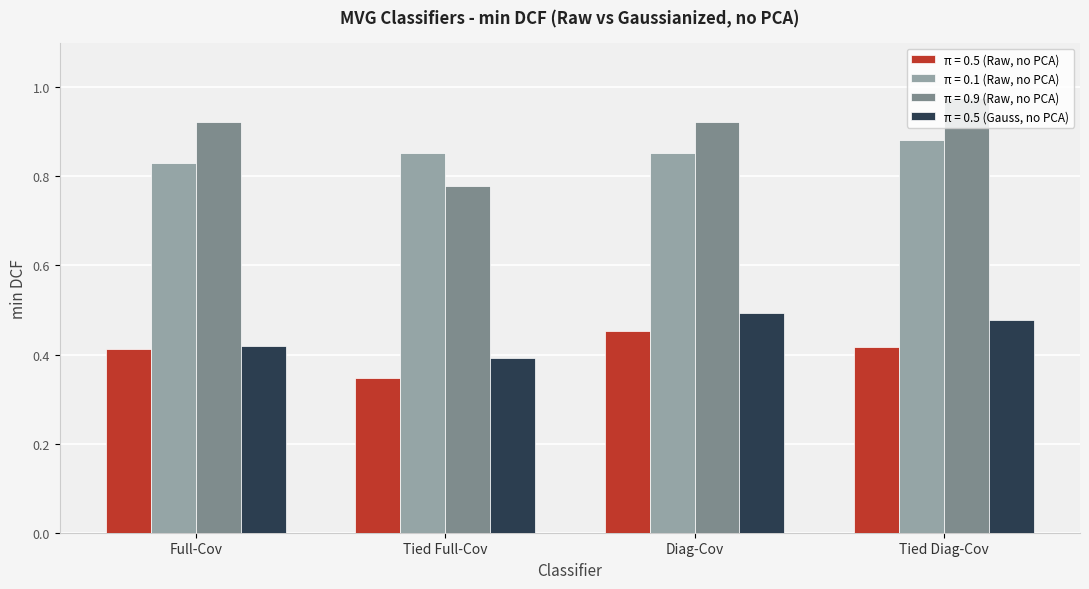

What is the difference between the maximum and minimum values in the π = 0.5 (Gauss, no PCA) series?

0.1